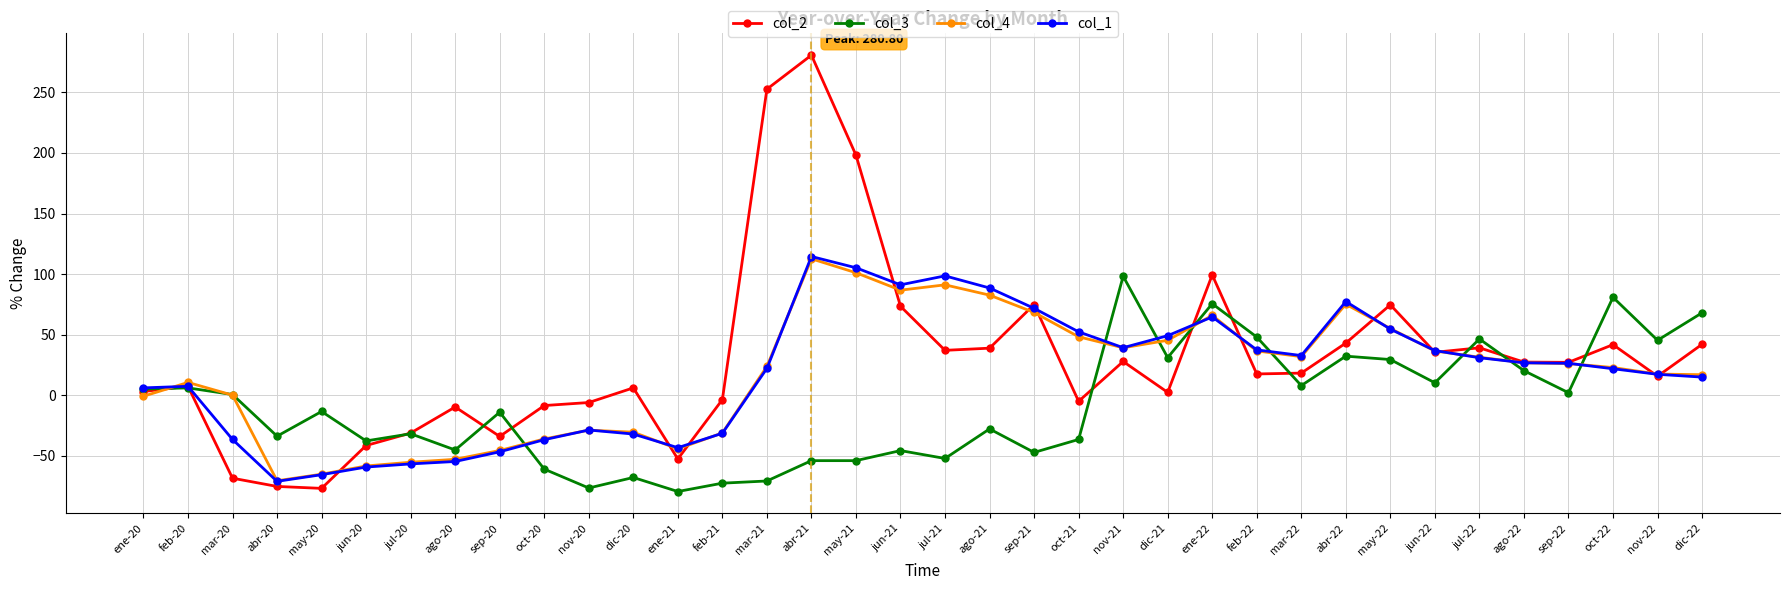

Read the col_4 value at sep-21.

68.3